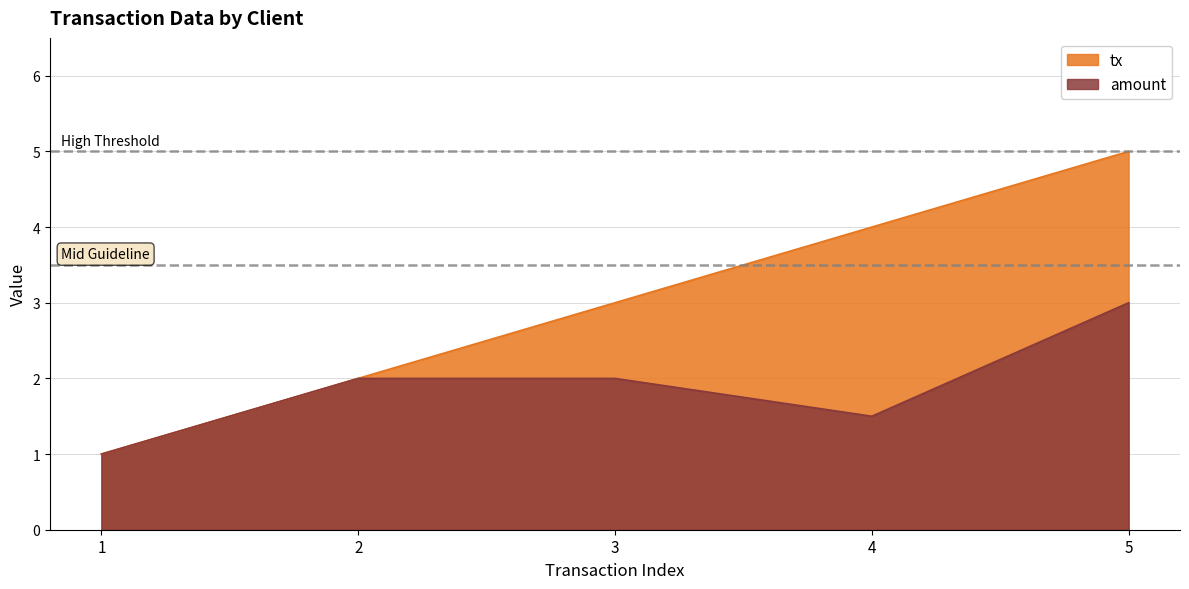

Does the chart display data point markers on the line(s)?

No